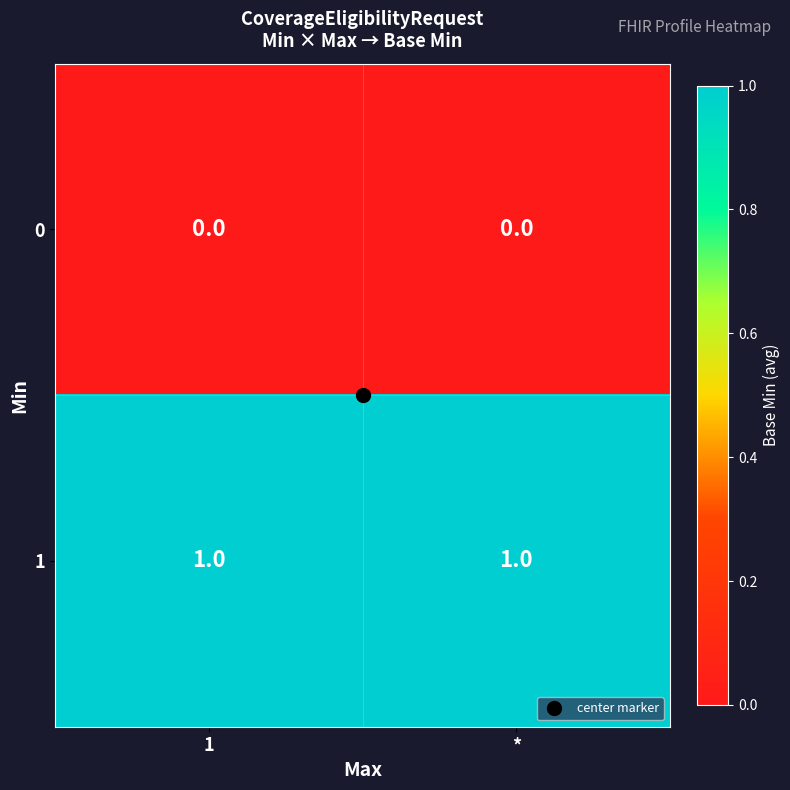

Is the value of 0 at * greater than the value of 1 at *?

No